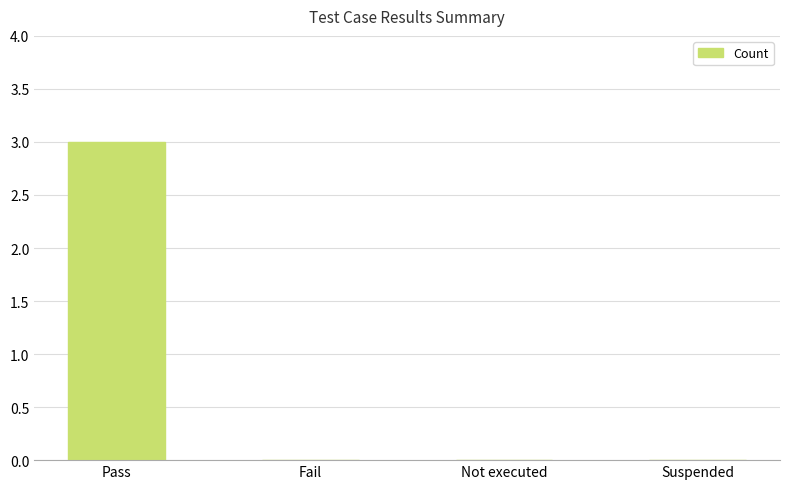

Reading right to left, what are all the values shown in this chart?

Suspended=0	Not executed=0	Fail=0	Pass=3